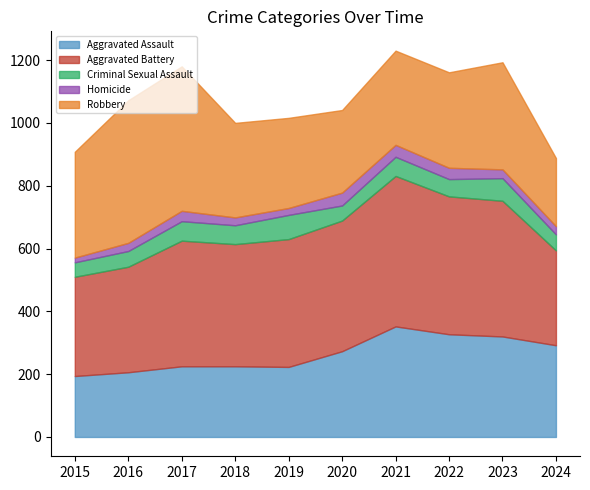

How many data points does each series have?

10